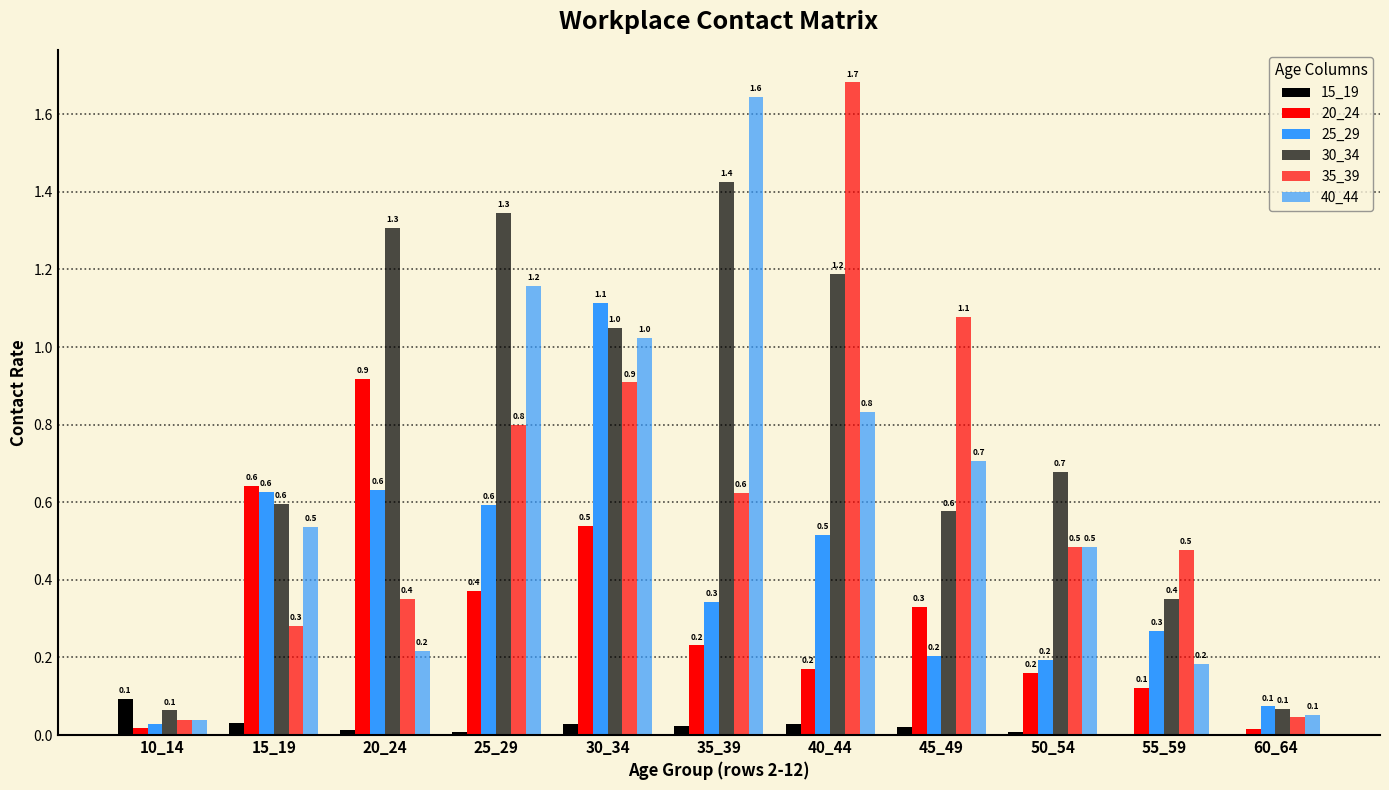

At which category is the sum across all series the highest?

30_34